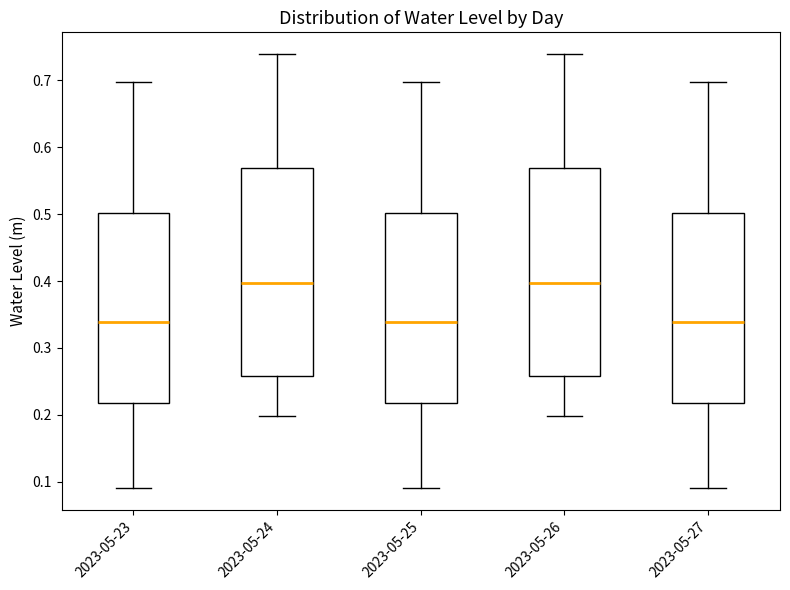

Reading left to right, transcribe this box plot: for each box, give where its median line is, the range the box spans, and where its two whiskers end, as read against the y-axis. The values are not printed on the chart, so give them approximately, as read against the axis.

2023-05-23: median 0.34, box 0.22 to 0.50, whiskers 0.09 to 0.70
2023-05-24: median 0.40, box 0.26 to 0.57, whiskers 0.20 to 0.74
2023-05-25: median 0.34, box 0.22 to 0.50, whiskers 0.09 to 0.70
2023-05-26: median 0.40, box 0.26 to 0.57, whiskers 0.20 to 0.74
2023-05-27: median 0.34, box 0.22 to 0.50, whiskers 0.09 to 0.70